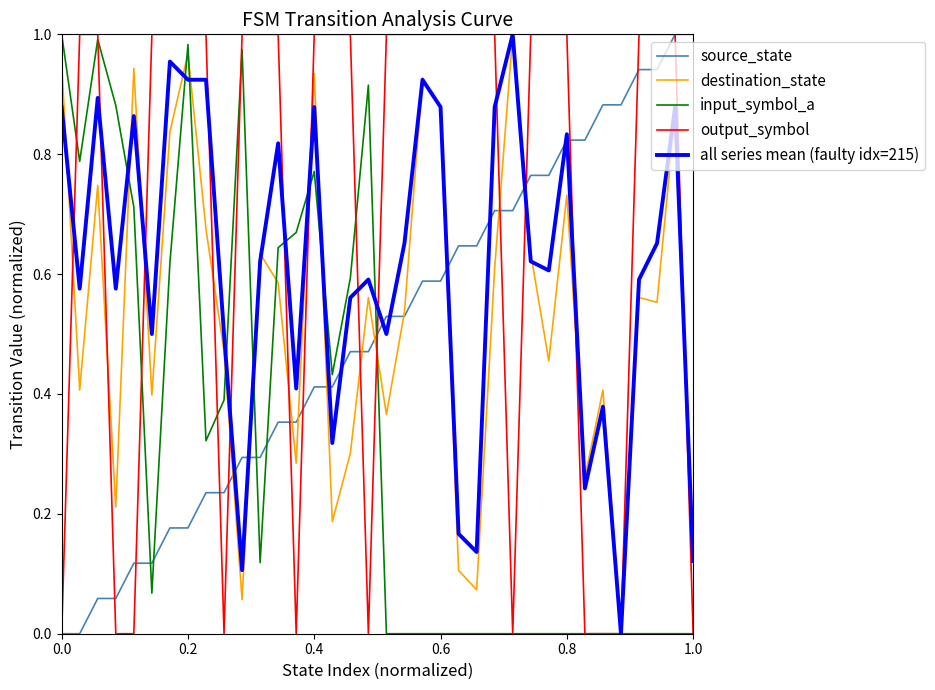

Which series has the largest total across all categories?

output_symbol